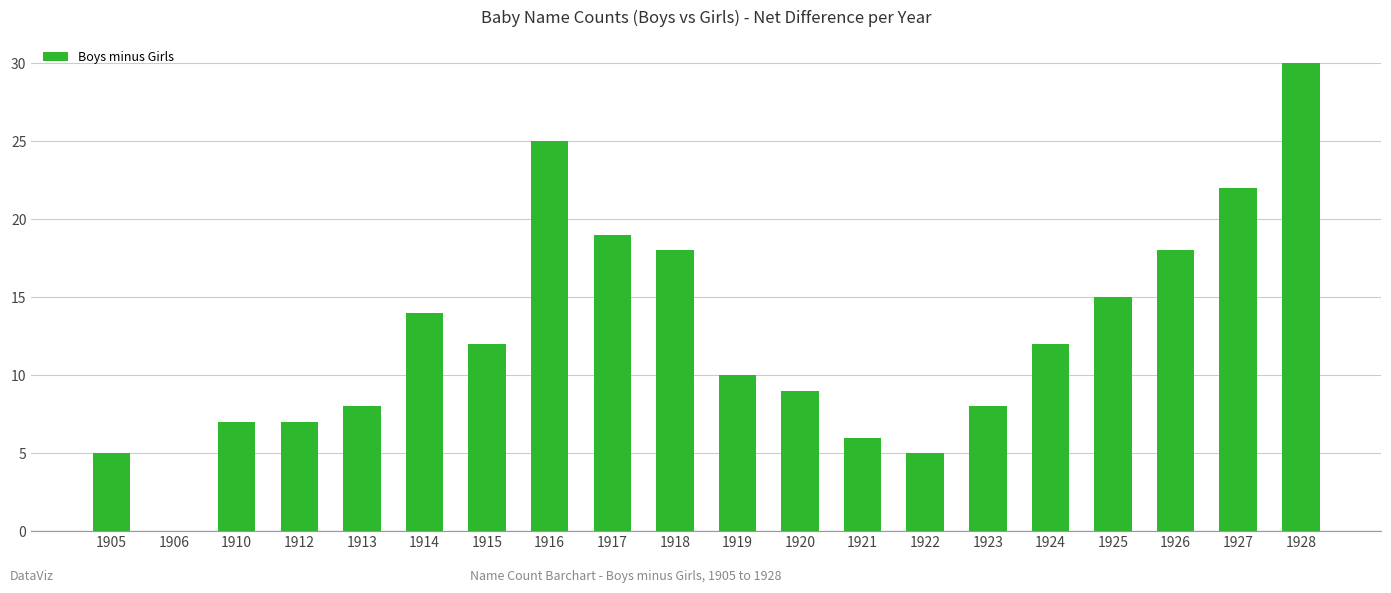

What is the difference between the values at 1914 and 1922?

9